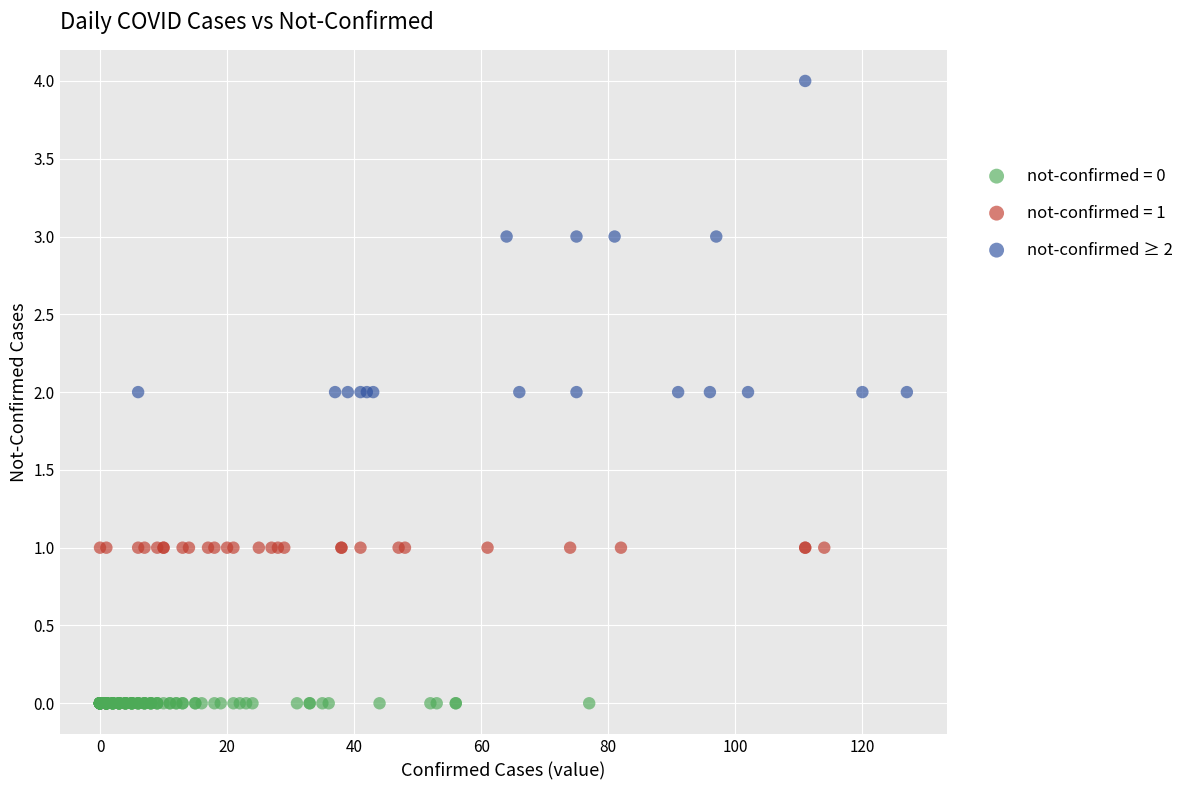

Which series contains the lowest Y value?

not-confirmed = 0